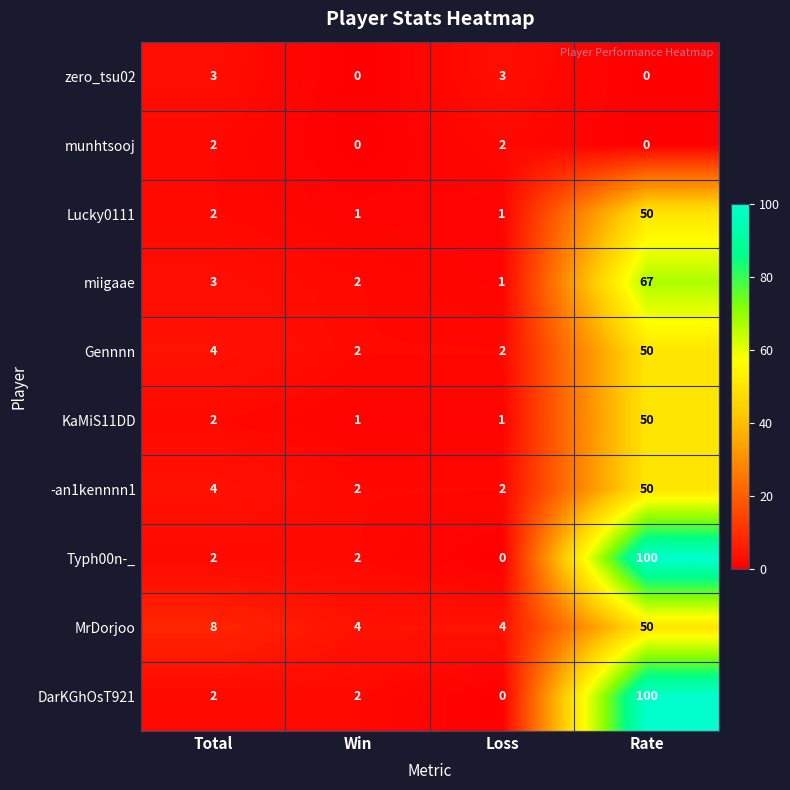

Which series changed the most between Total and Win?

MrDorjoo